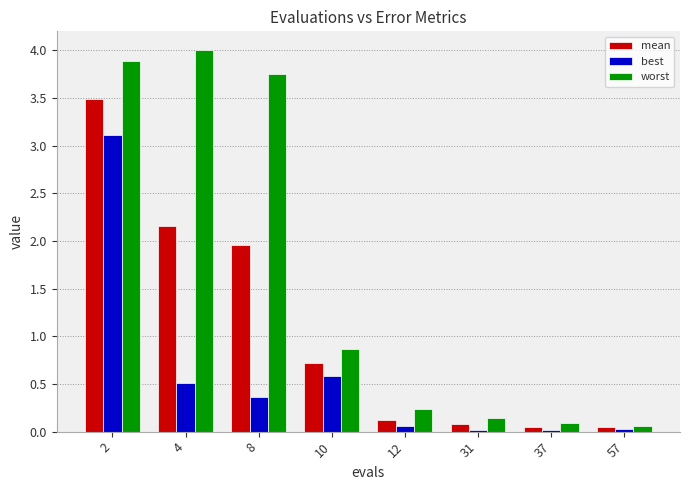

Which series has the largest range (max minus min)?

worst